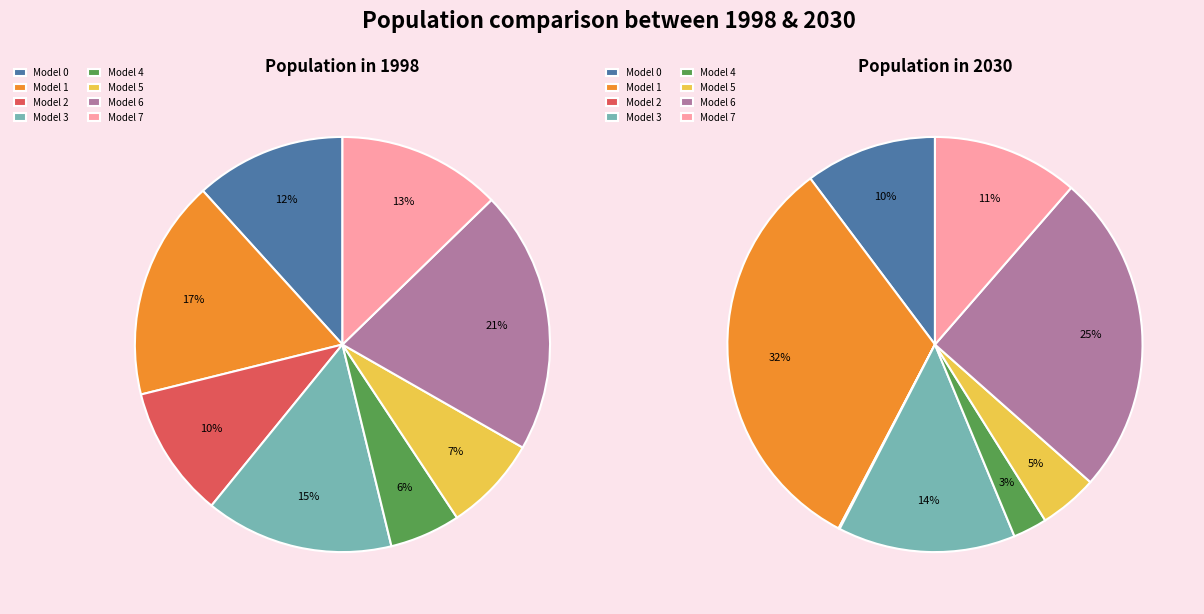

Rank the categories by value from highest to lowest.

Model 6, Model 1, Model 3, Model 7, Model 0, Model 2, Model 5, Model 4